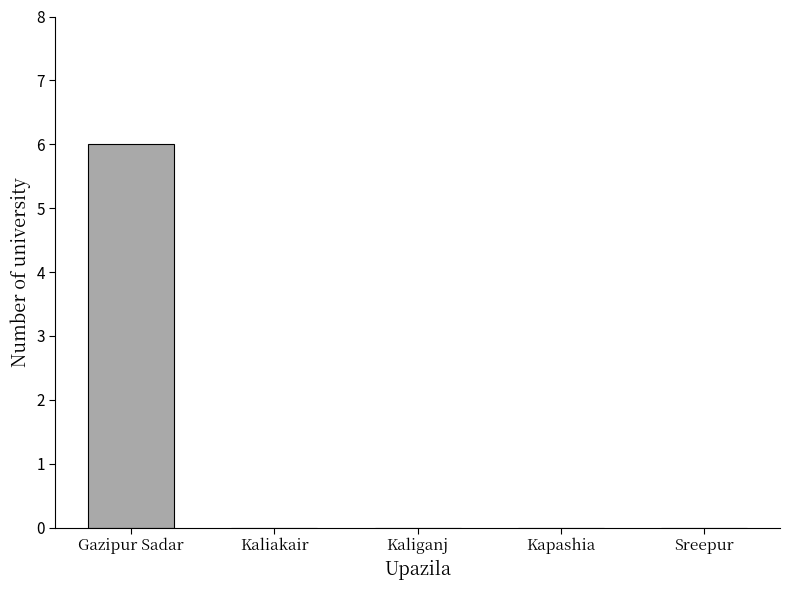

What is the change in value from Gazipur Sadar to Kaliakair?

-6